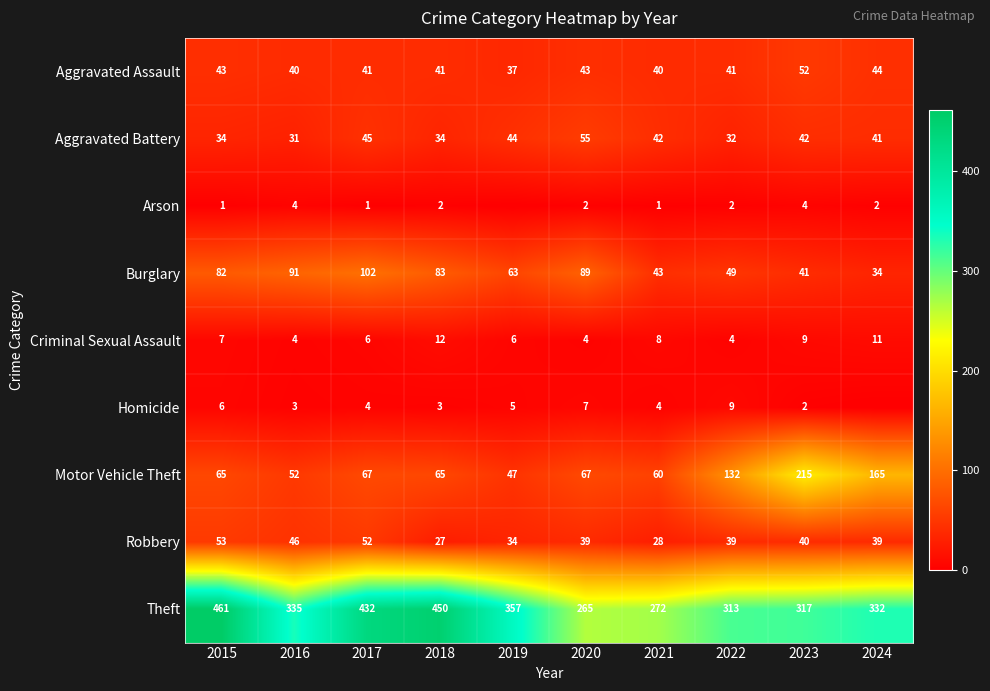

How many series are shown in this chart?

9